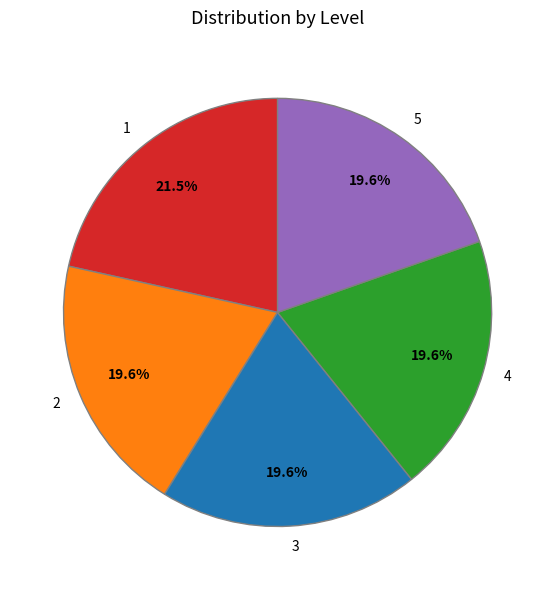

Which slice is the largest?

1